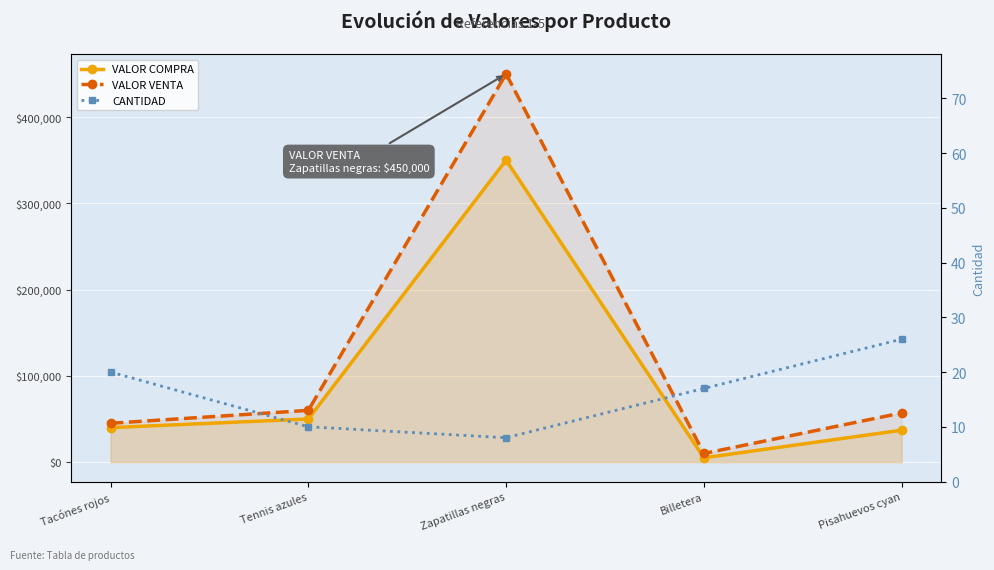

True or false: CANTIDAD has a value of 26 at Pisahuevos cyan.

True